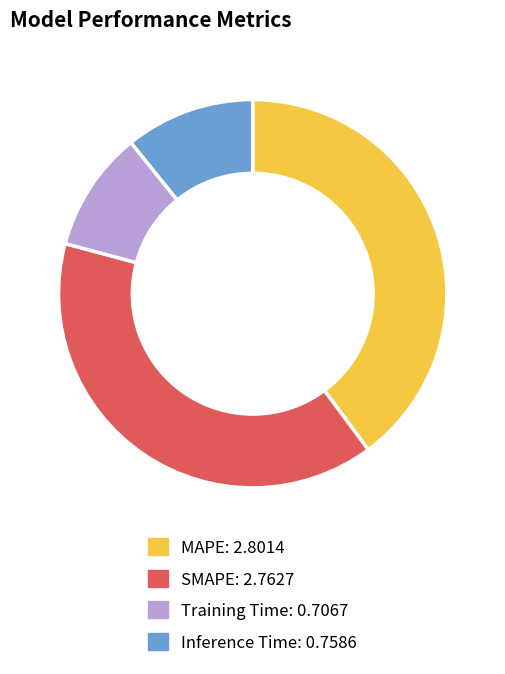

What is the smallest slice in the pie chart?

Training Time